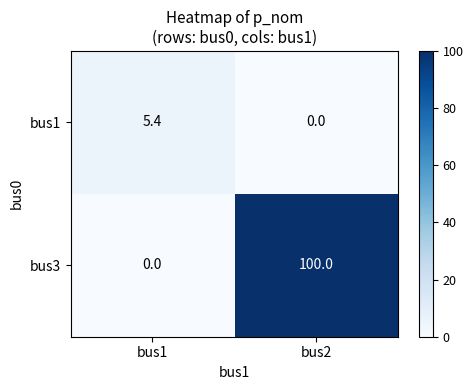

The value of bus1 at bus1 is 9.3. True or false?

False